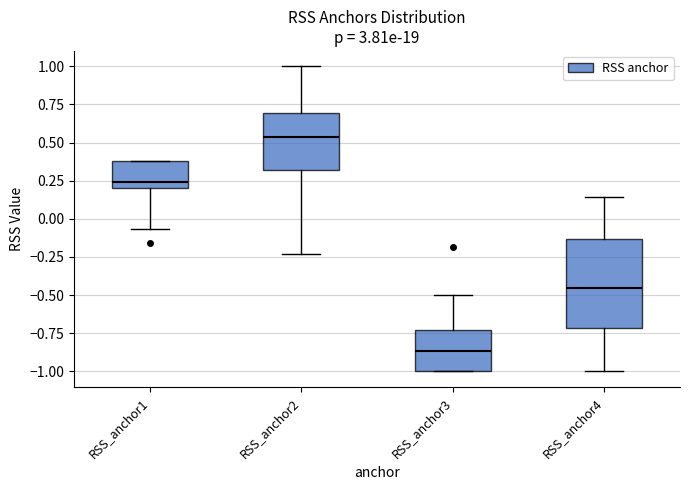

Which box has the lowest median line?

RSS_anchor3